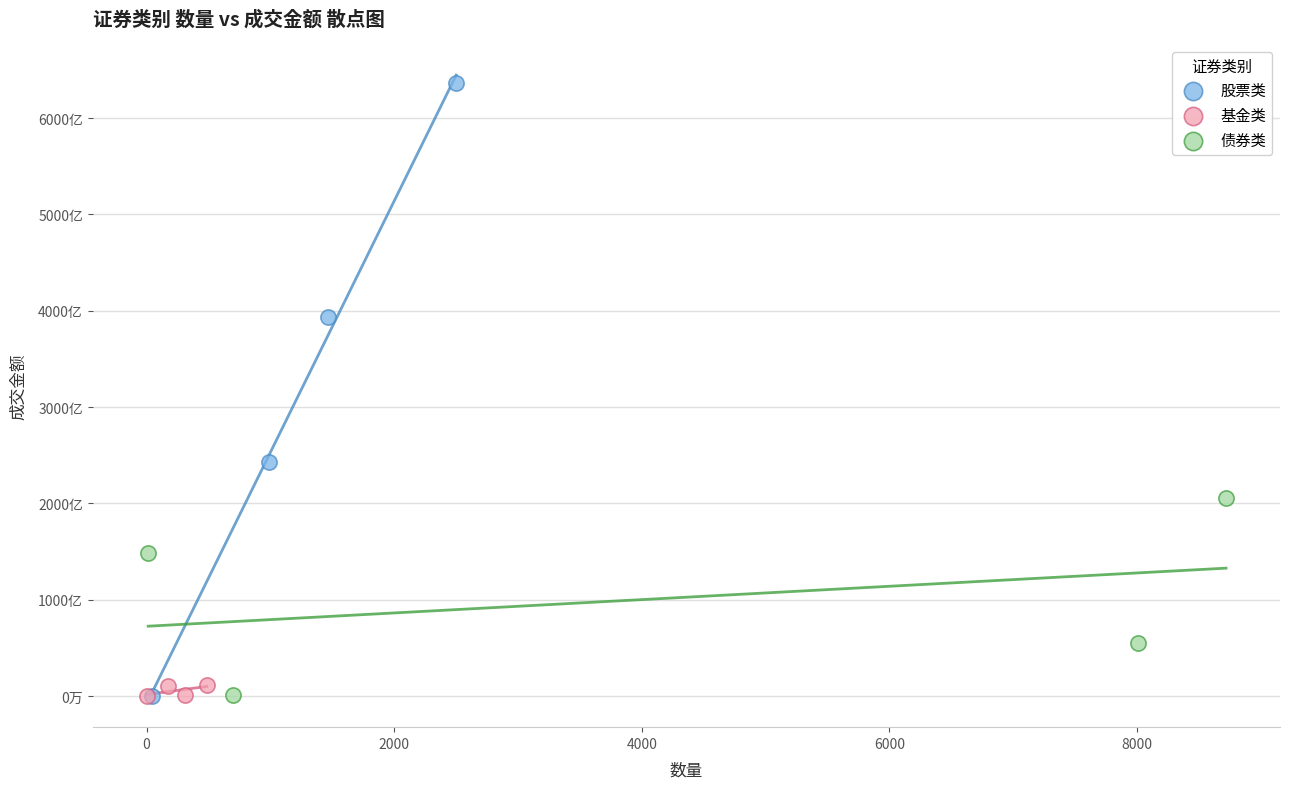

What are all the series names shown in the legend?

股票类, 基金类, 债券类